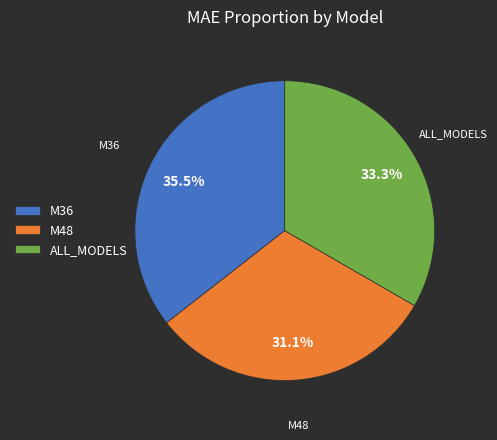

Is there a majority slice in this chart?

No